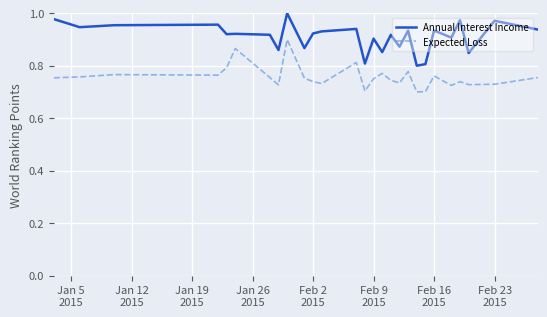

List the series in order of their overall mean, highest first.

Annual Interest Income, Expected Loss